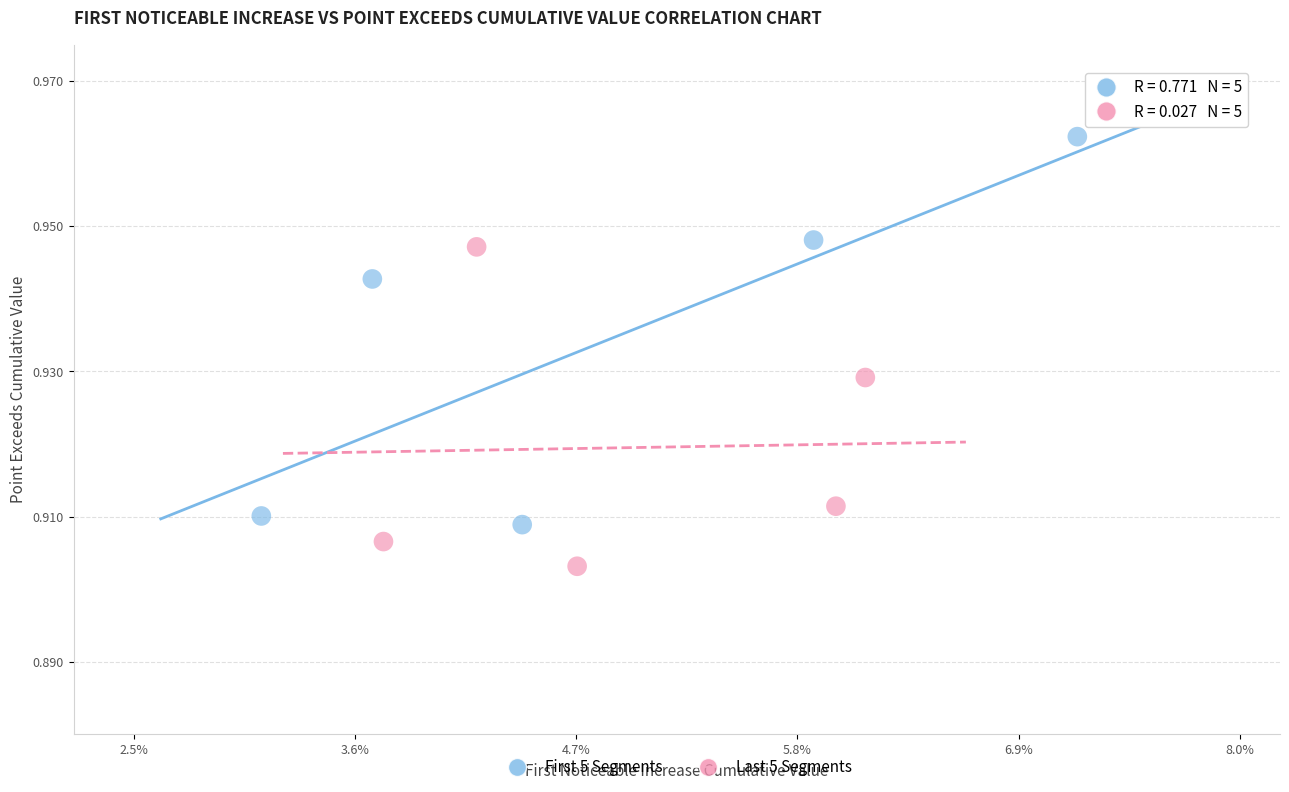

Which series reaches the maximum Y coordinate?

First 5 Segments